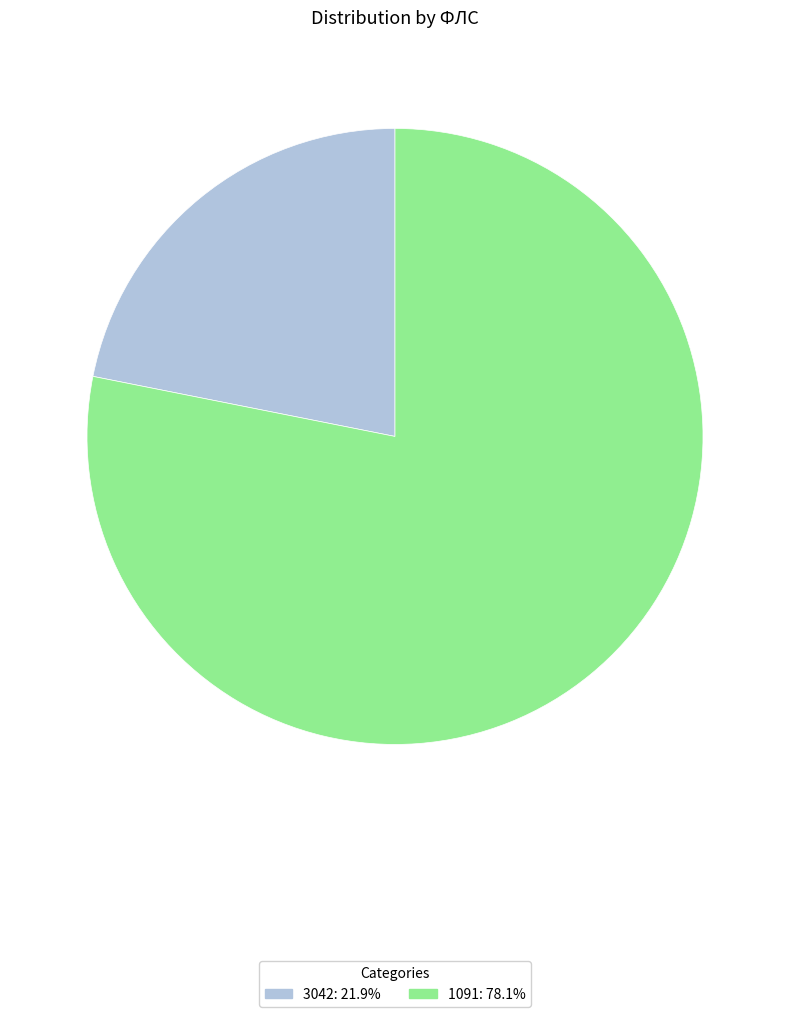

Approximately how many times larger is the value at 1091 compared to 3042?

3.6